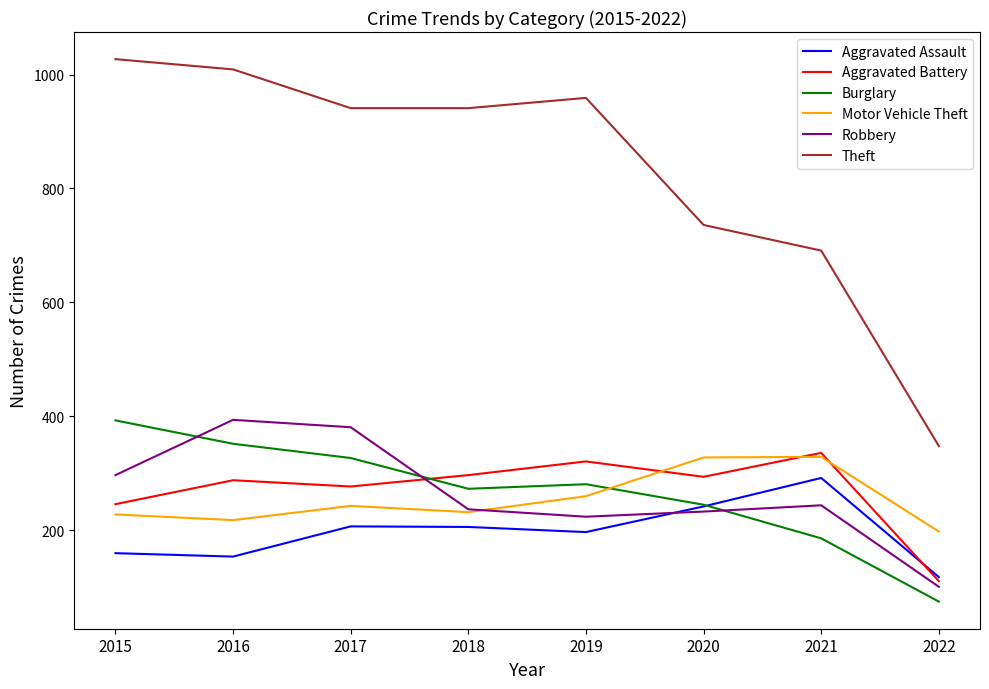

True or false: Robbery has a value of 322 at 2019.

False